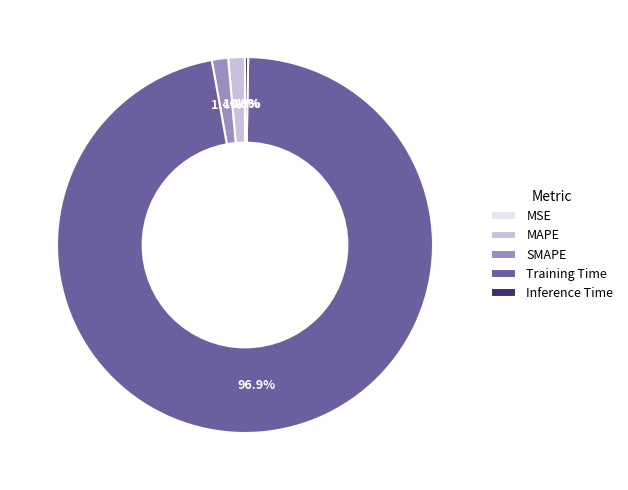

What is the largest slice in the pie chart?

Training Time